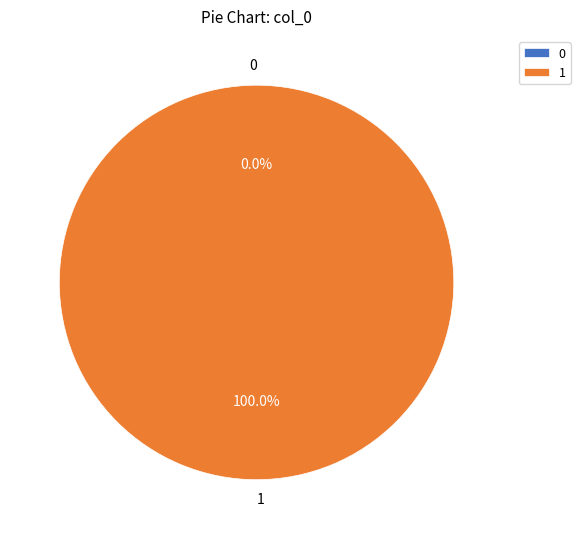

To the nearest percent, what is the difference between the largest and smallest slice percentages?

100%